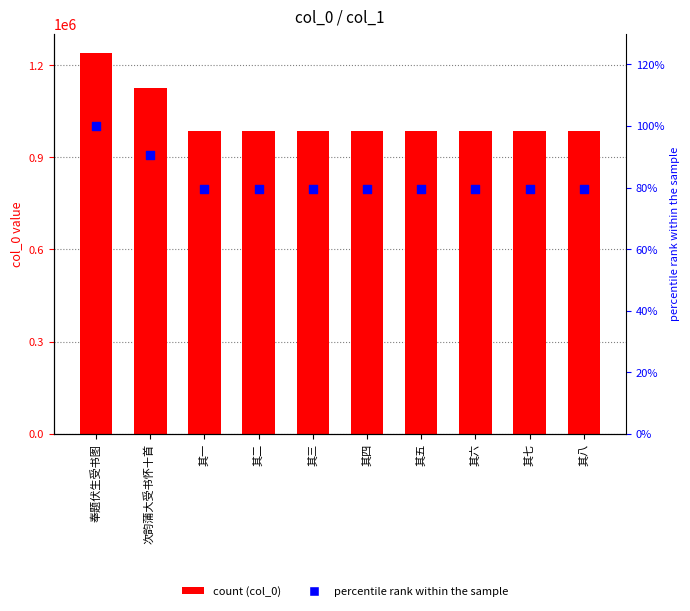

Which series has the largest Y range (max minus min)?

col_0